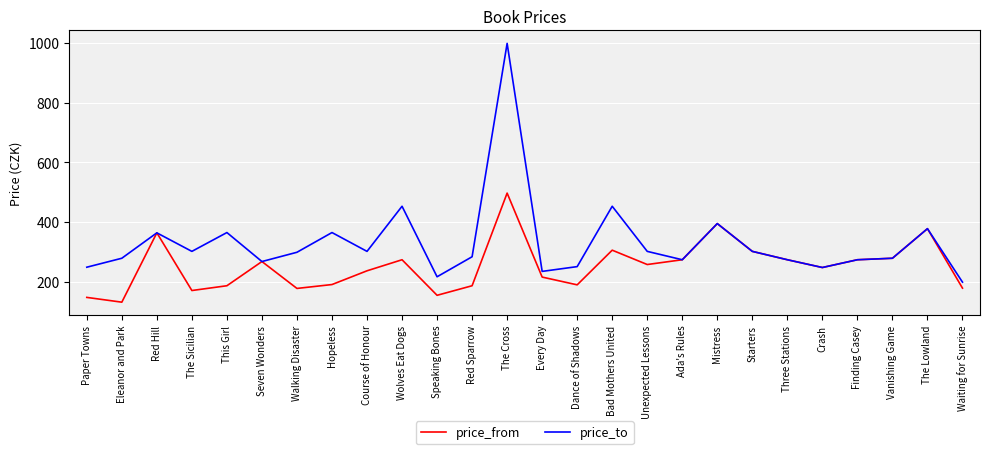

At which category does price_from reach its first local valley?

Eleanor and Park